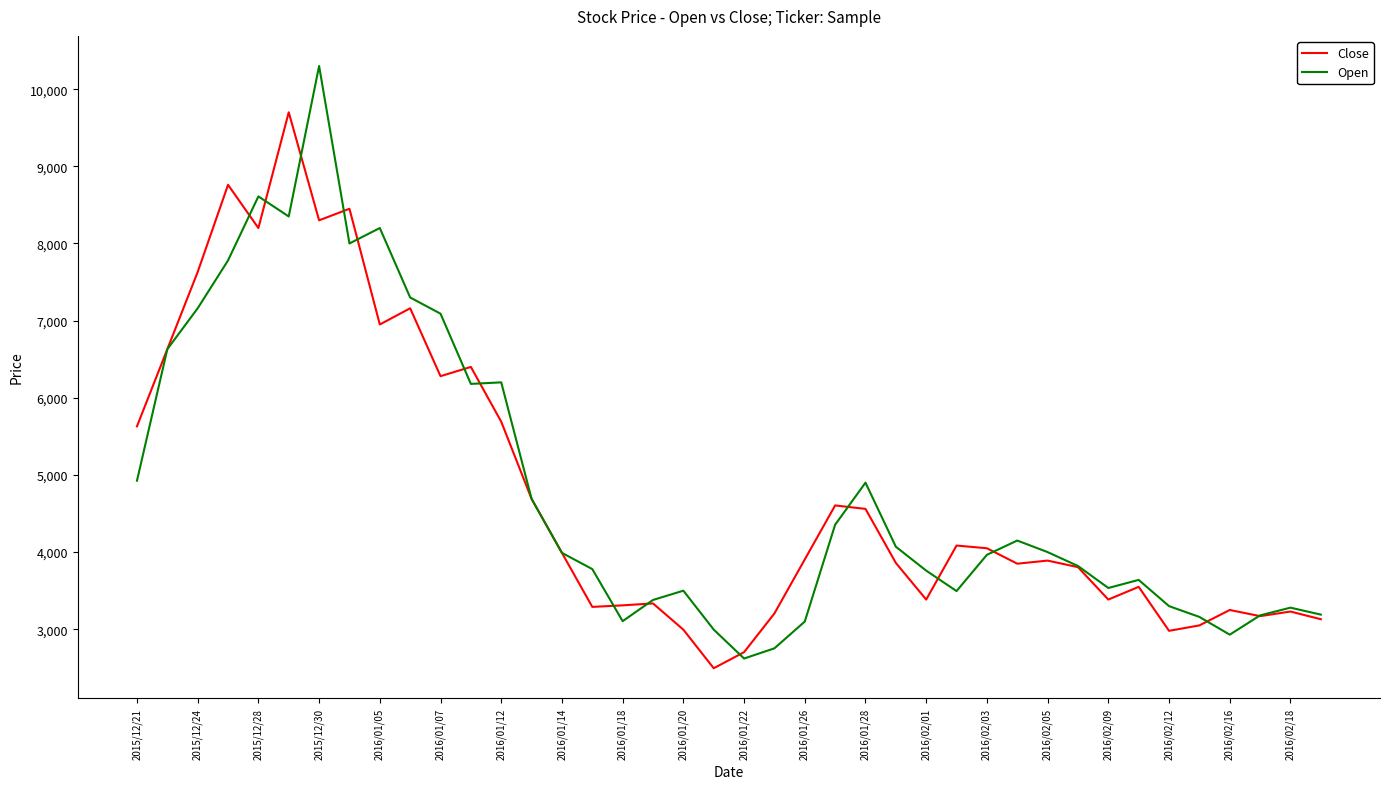

Rank the series by their maximum value, from highest to lowest.

Open, Close